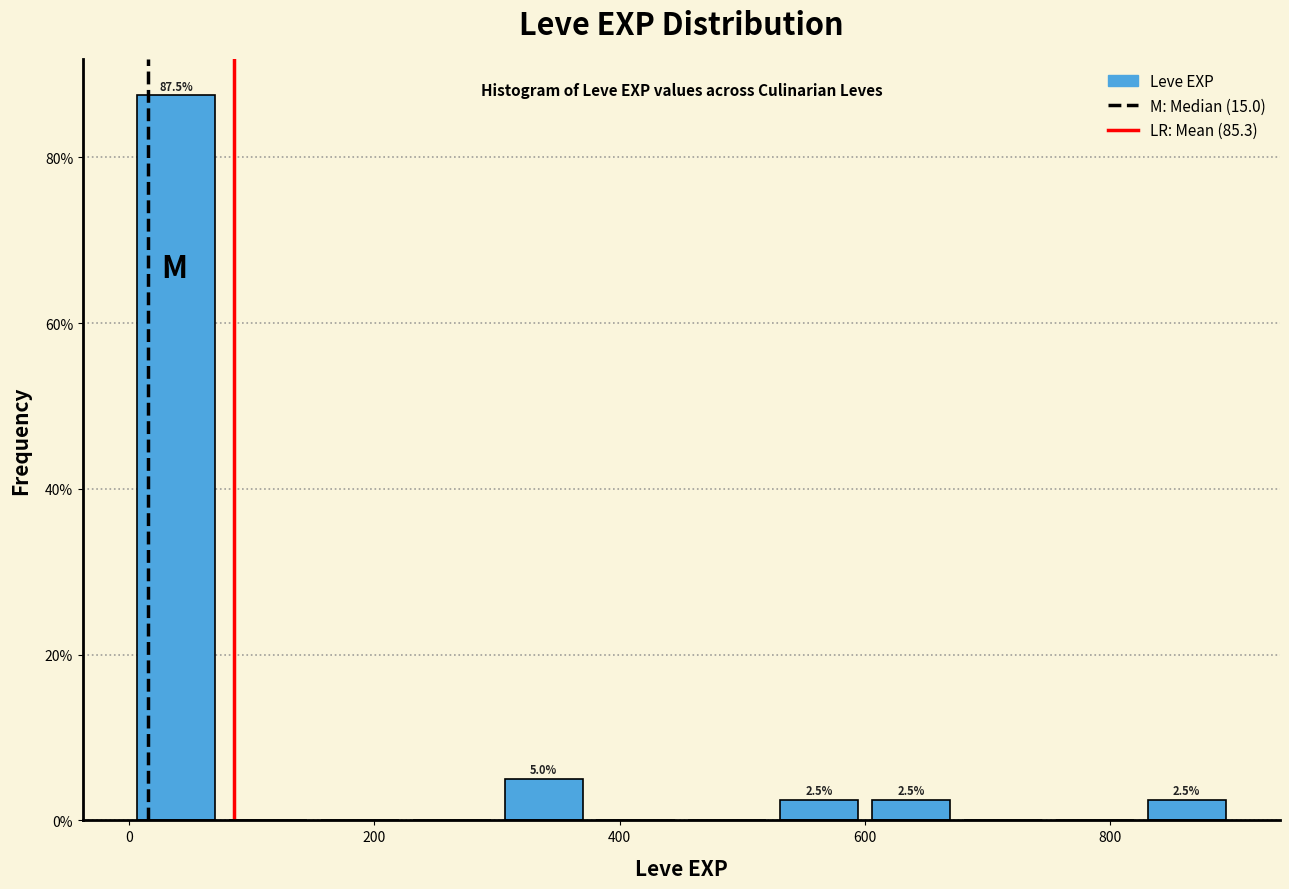

Around what value on the x-axis is the tallest bar? Give the approximate position of its centre, as read against the axis.

40